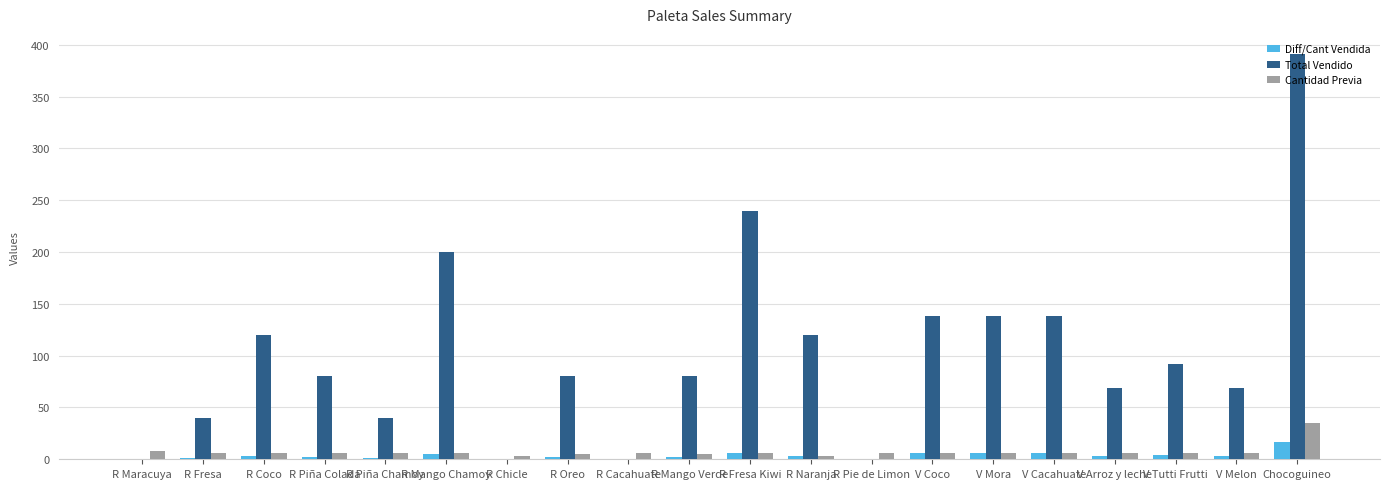

Where does the Total Vendido series first go above 80?

R Coco